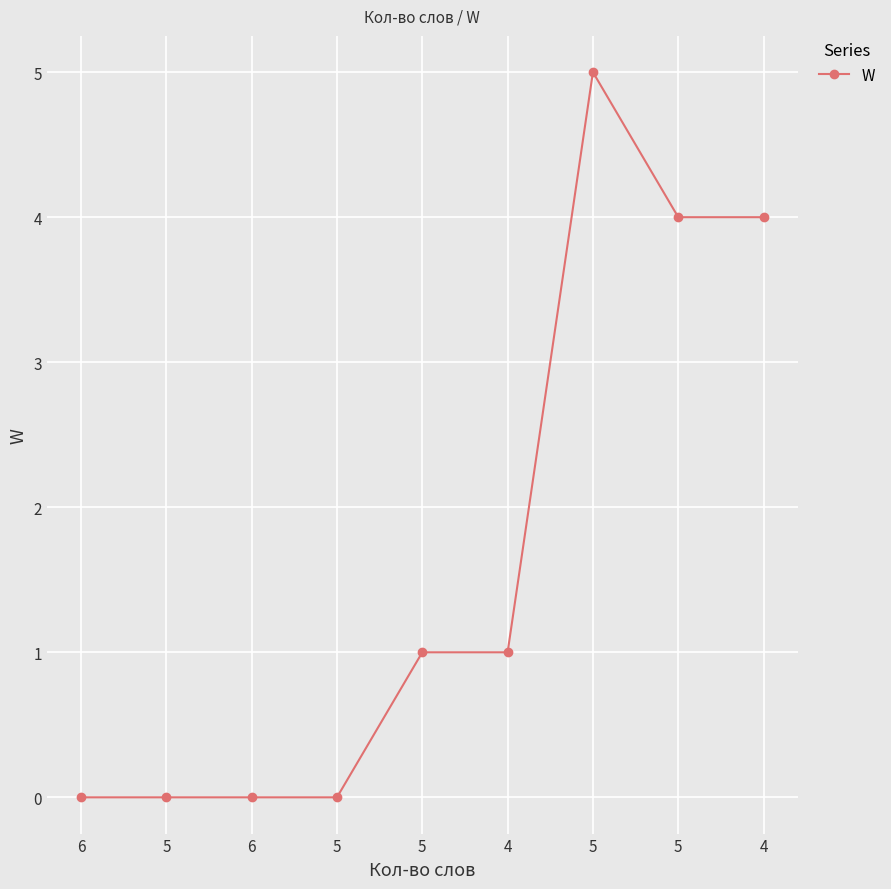

What value does the data have at 4?

4